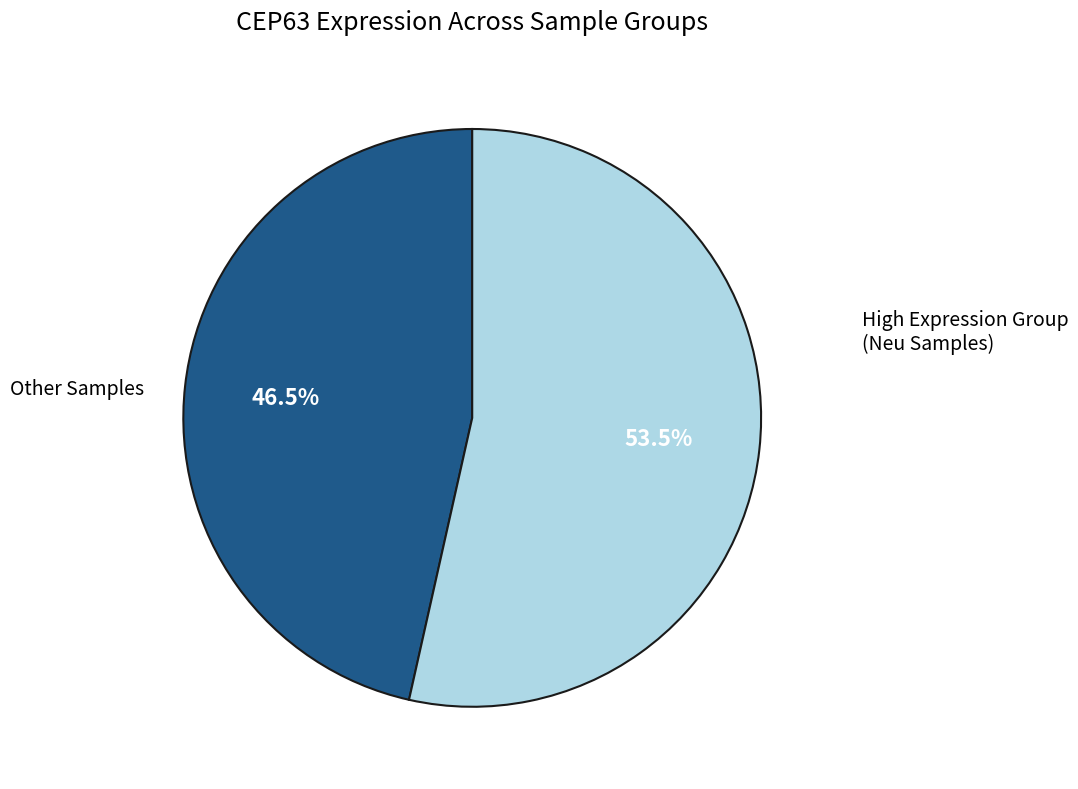

To the nearest percent, what is the average slice percentage?

50%